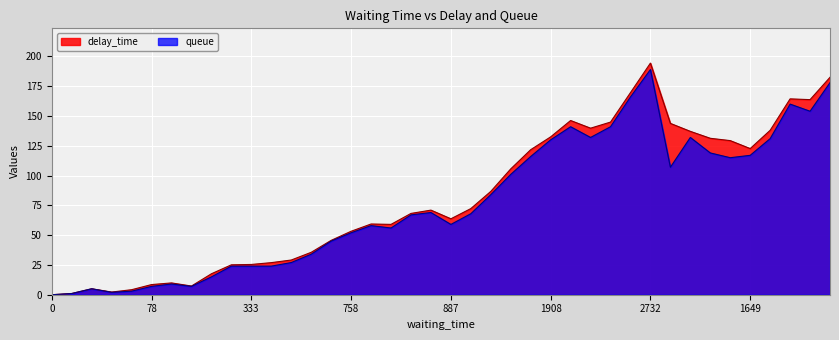

Is the value of delay_time at 23 greater than the value of queue at 14?

Yes